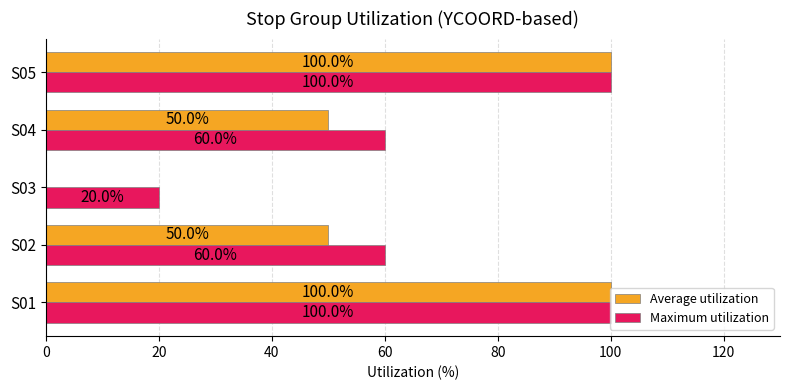

The value of Maximum utilization at S02 is 40. True or false?

False